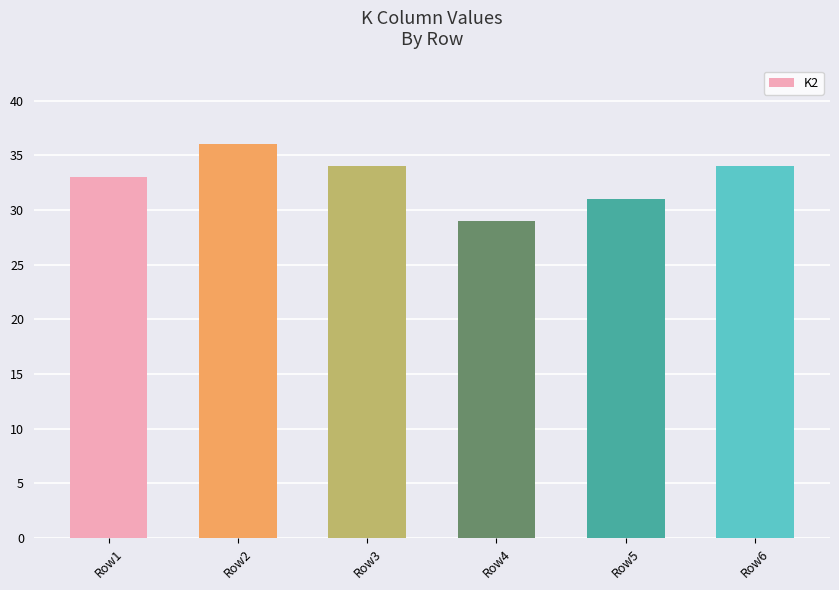

Reading right to left, what are all the values shown in this chart?

34	31	29	34	36	33